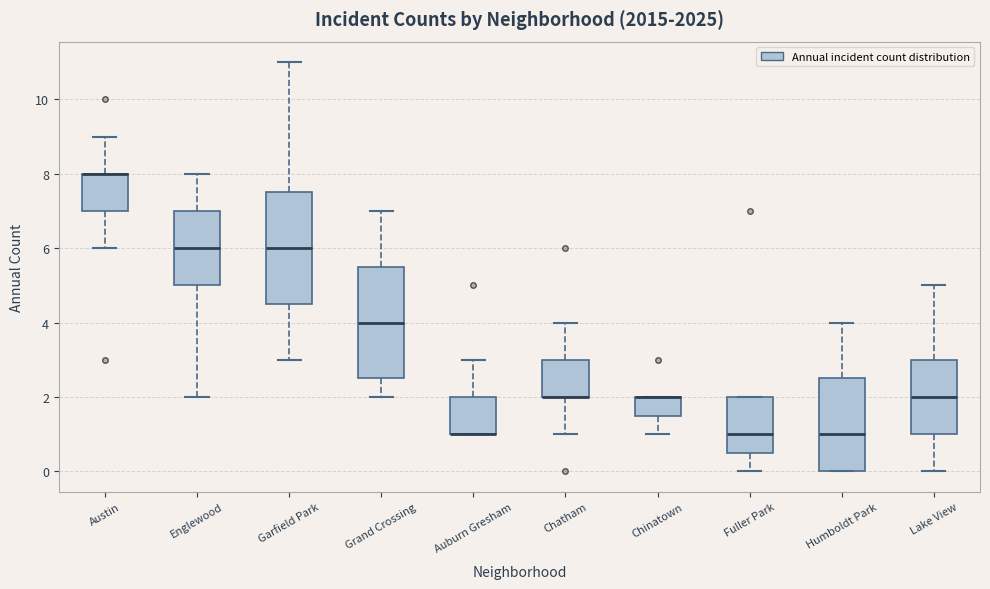

Where is the lower edge of the box for Englewood on the y-axis? The values are not printed on the chart, so give them approximately, as read against the axis.

5.0